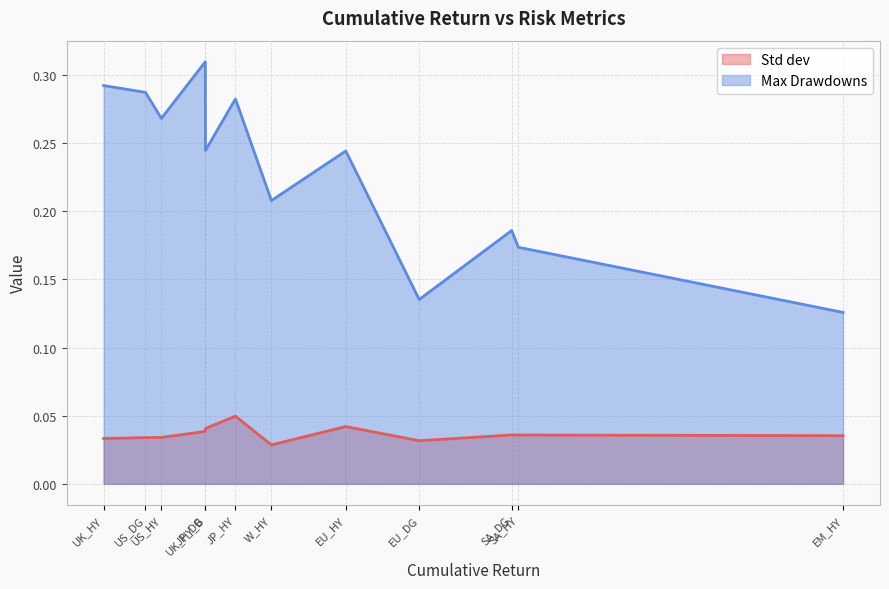

Between UK_HY and EU_DG, which is larger?

UK_HY